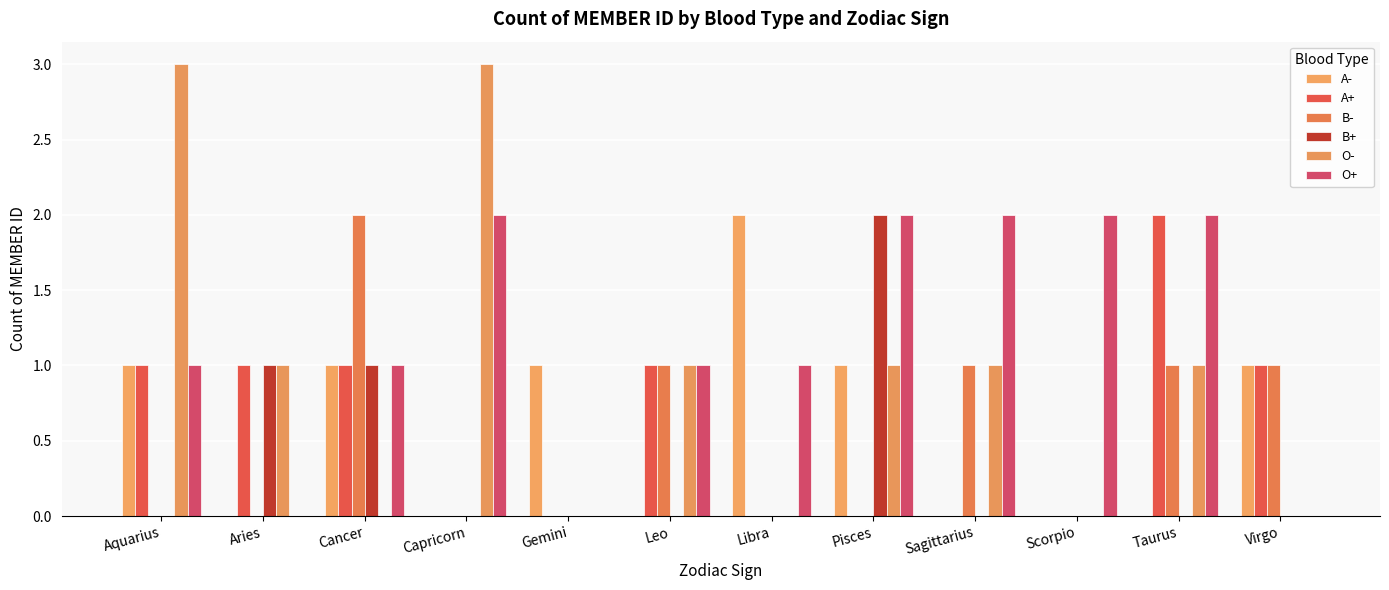

Reading left to right, what are all the values shown in this chart?

A-: 1	0	1	0	1	0	2	1	0	0	0	1
A+: 1	1	1	0	0	1	0	0	0	0	2	1
B-: 0	0	2	0	0	1	0	0	1	0	1	1
B+: 0	1	1	0	0	0	0	2	0	0	0	0
O-: 3	1	0	3	0	1	0	1	1	0	1	0
O+: 1	0	1	2	0	1	1	2	2	2	2	0